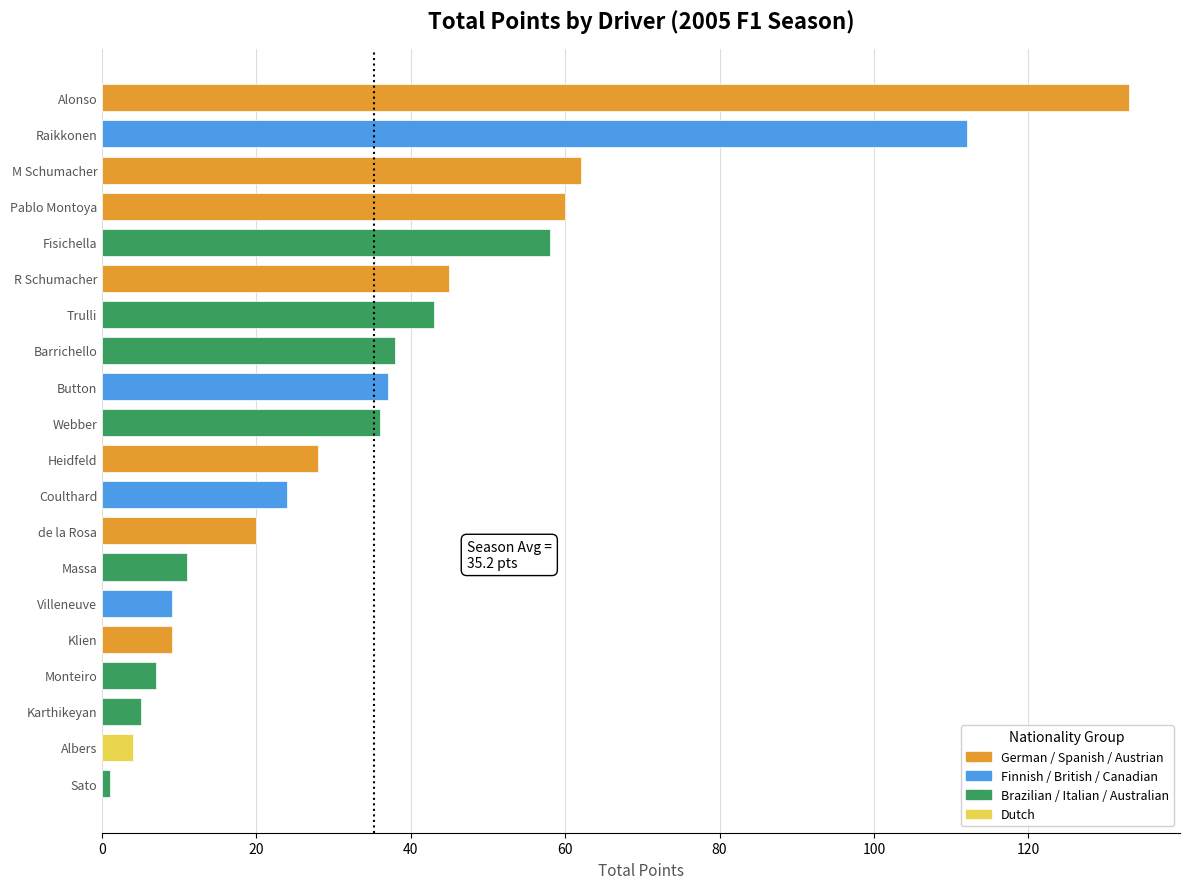

What is the sum of the values at de la Rosa and Webber?

56